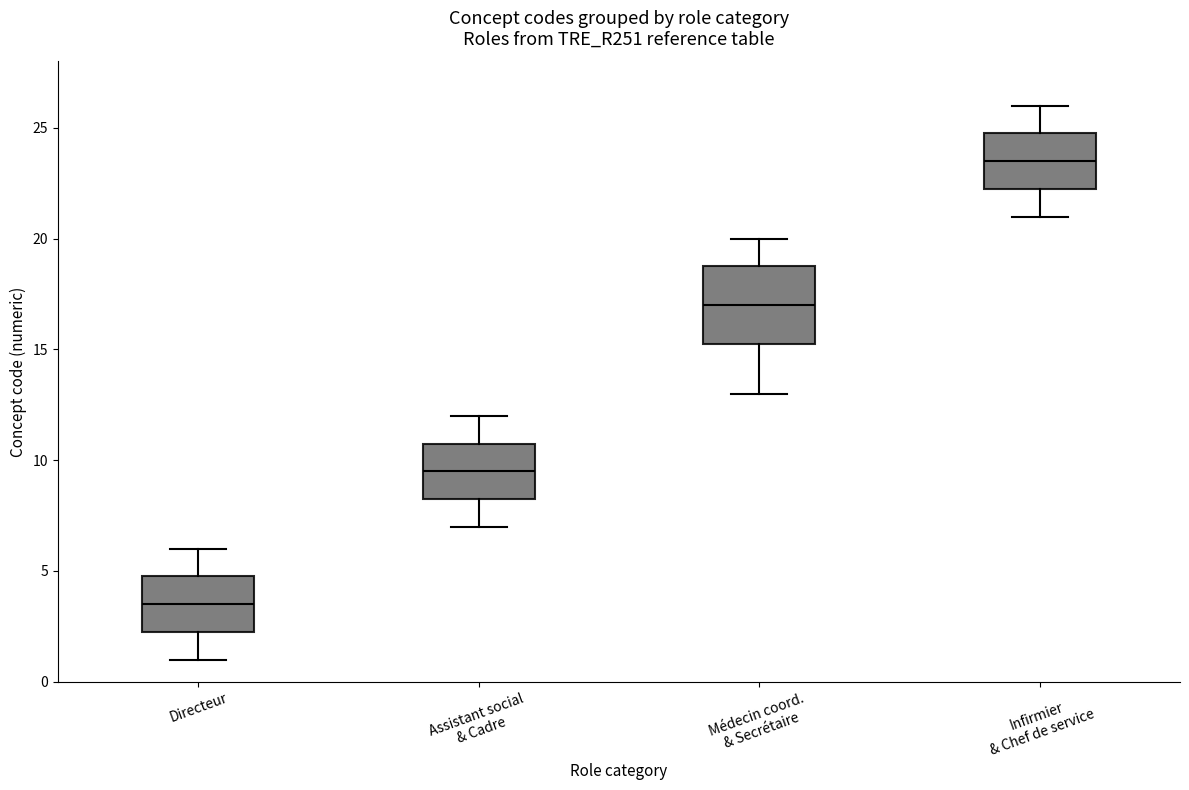

Where is the upper edge of the box for Infirmier & Chef de service on the y-axis? The values are not printed on the chart, so give them approximately, as read against the axis.

25.0